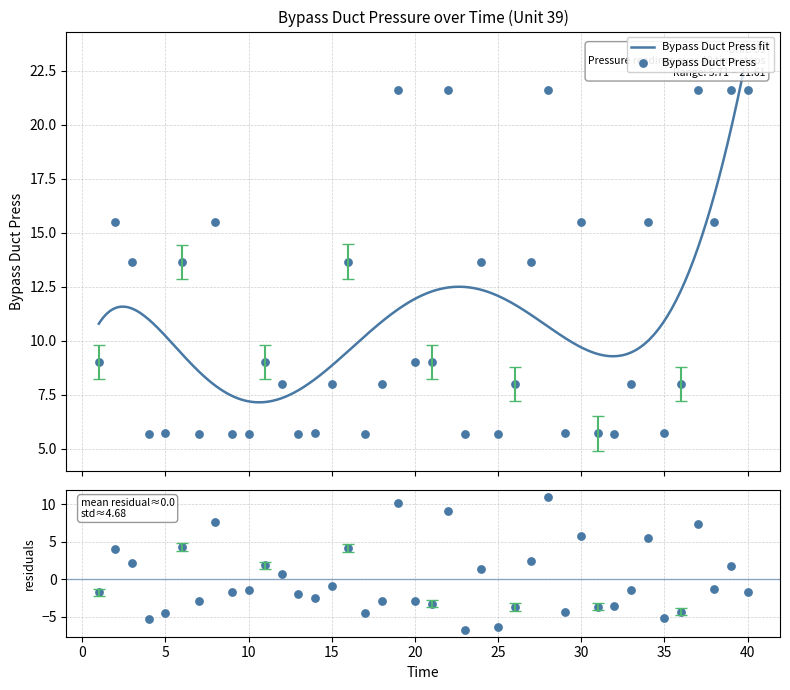

What is the ratio of the value at 29 to the value at 28?

0.3